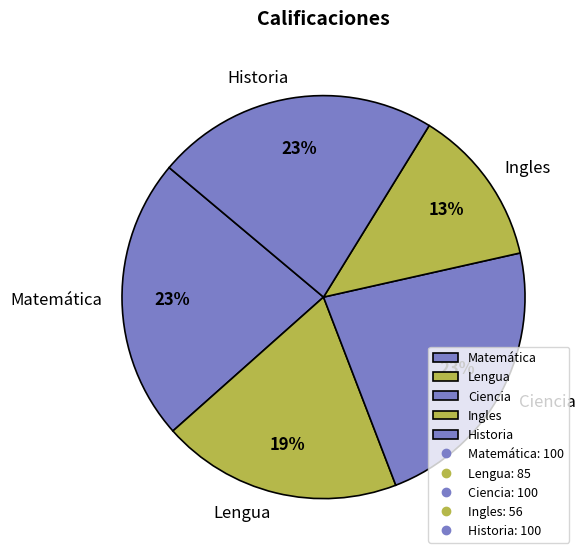

What percentage is the Historia slice, to the nearest percent?

23%